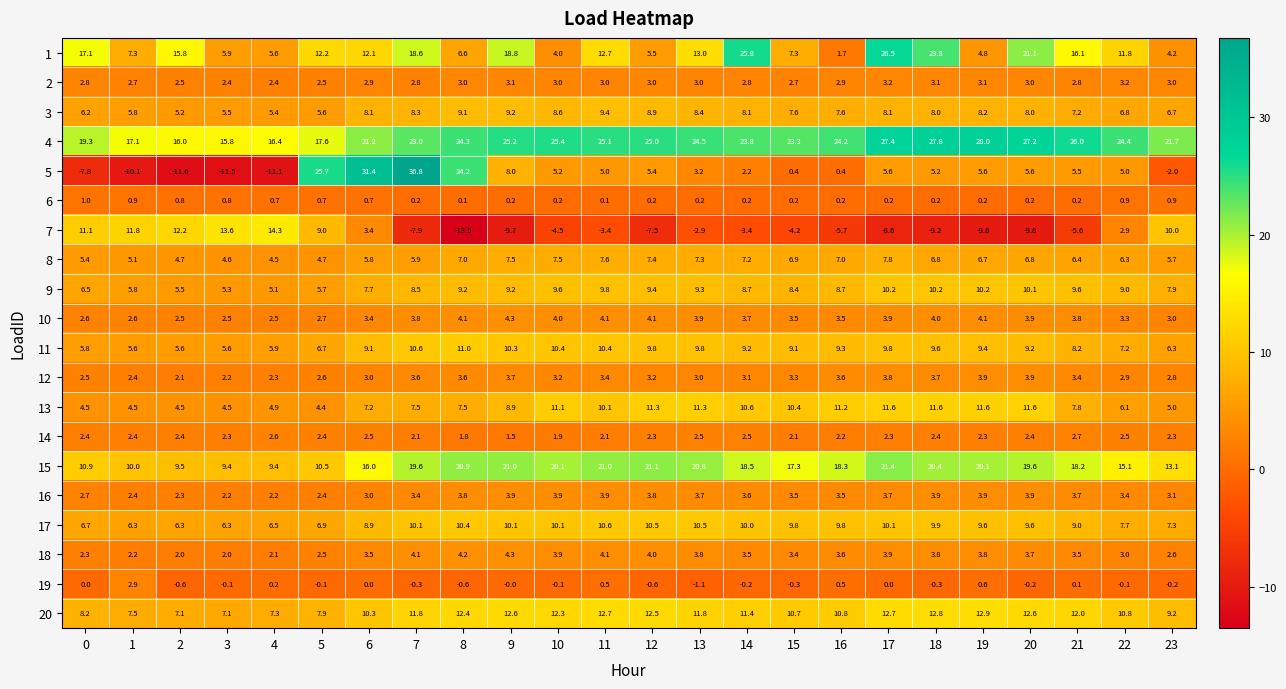

What is the difference between the 11 values at 14 and 17?

0.6